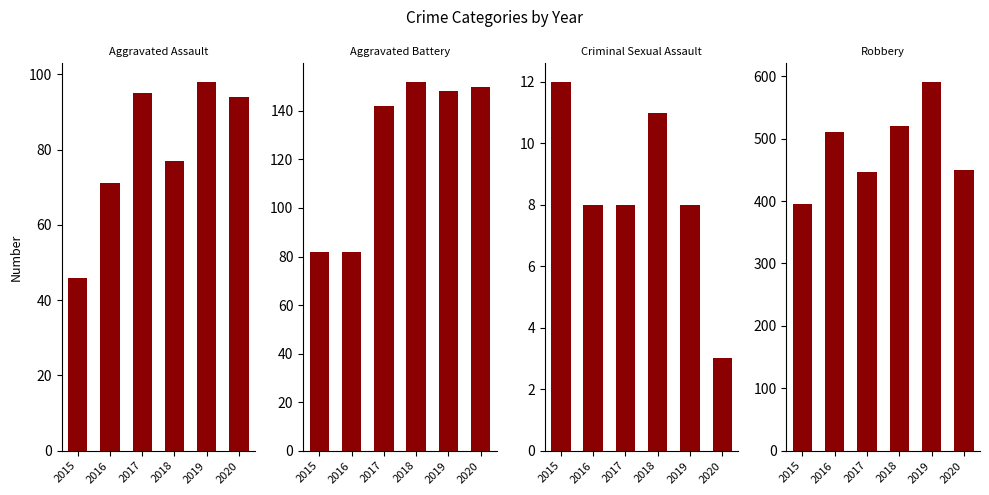

Which label corresponds to the smallest value in the chart?

2020